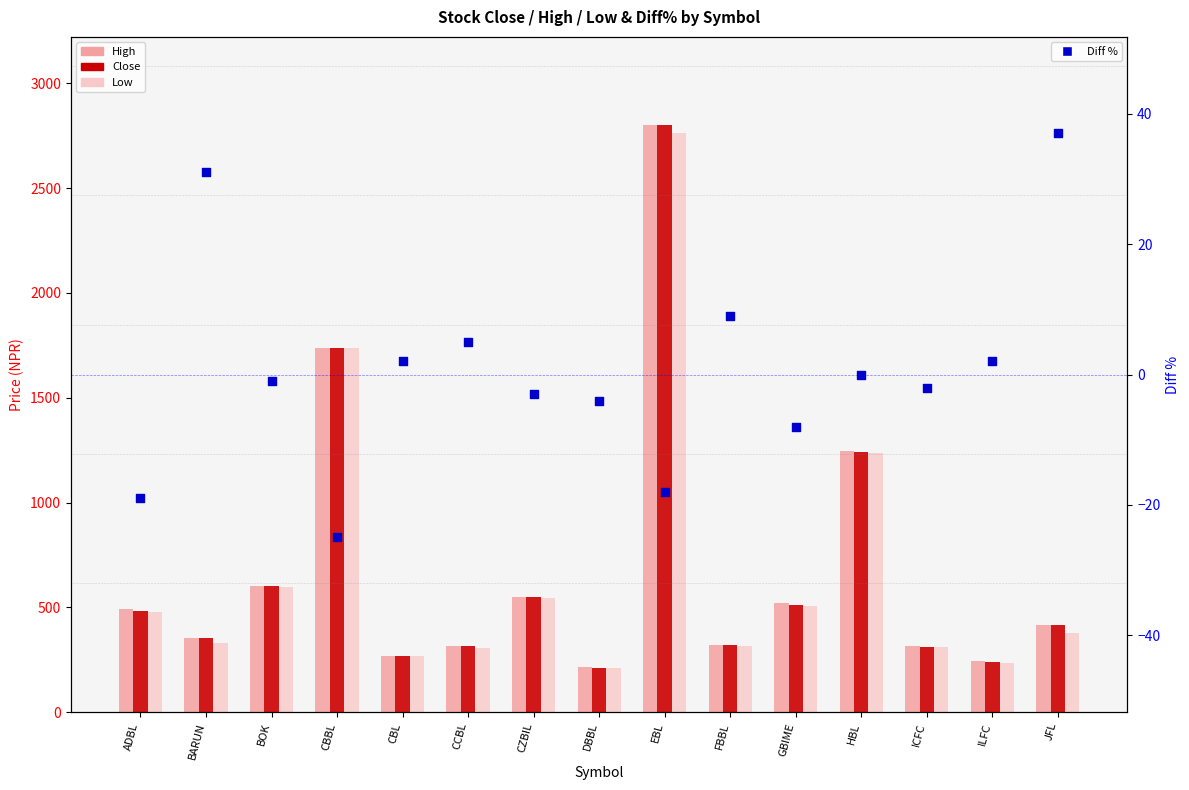

Is the value of Low at BARUN greater than the value of Close at GBIME?

No